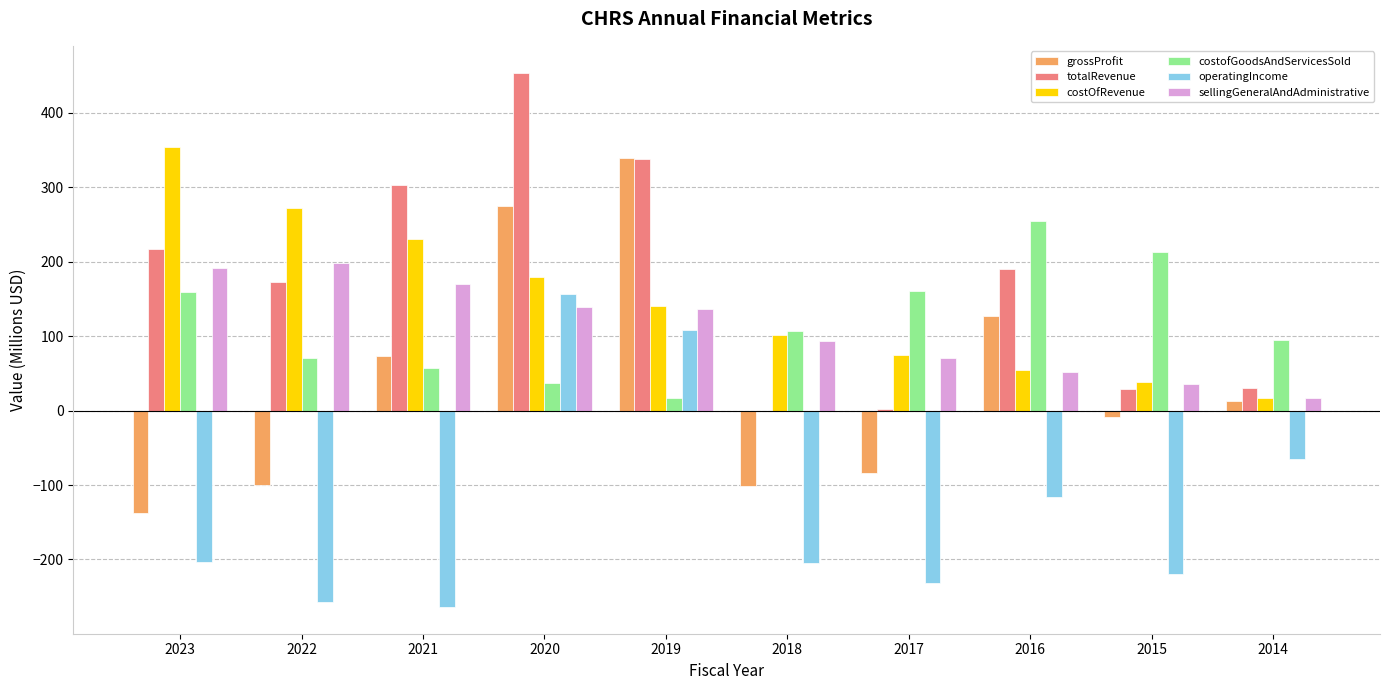

Between 2023 and 2014, which series saw the biggest shift?

costOfRevenue